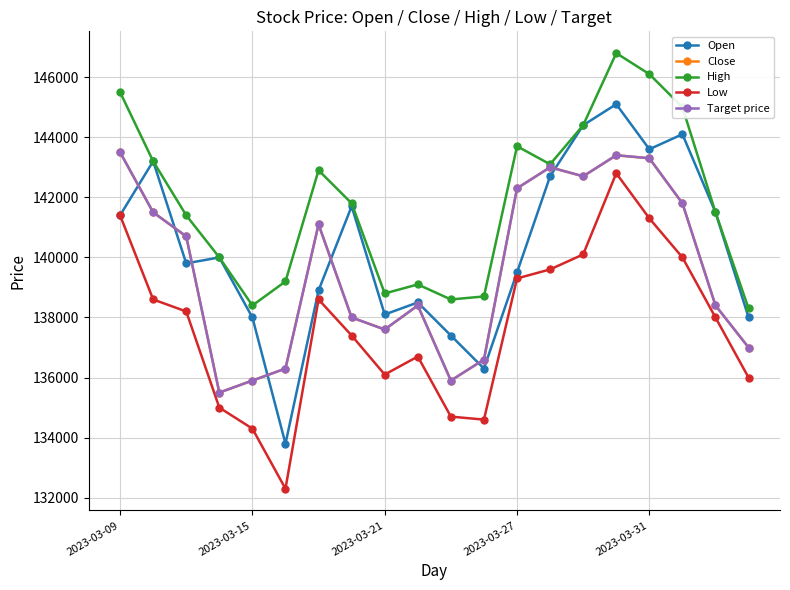

Does the chart have visible grid lines?

Yes